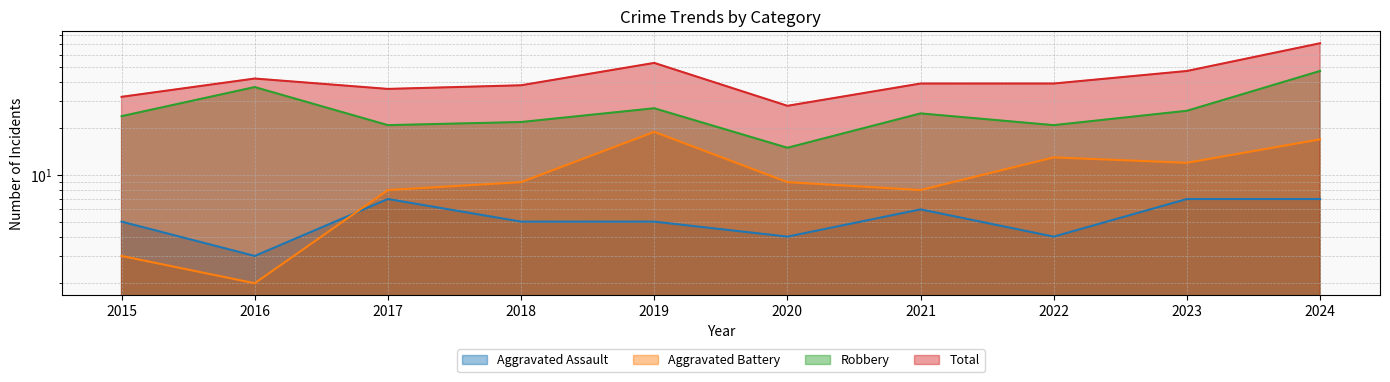

The value of Total at 2022 is 39. True or false?

True